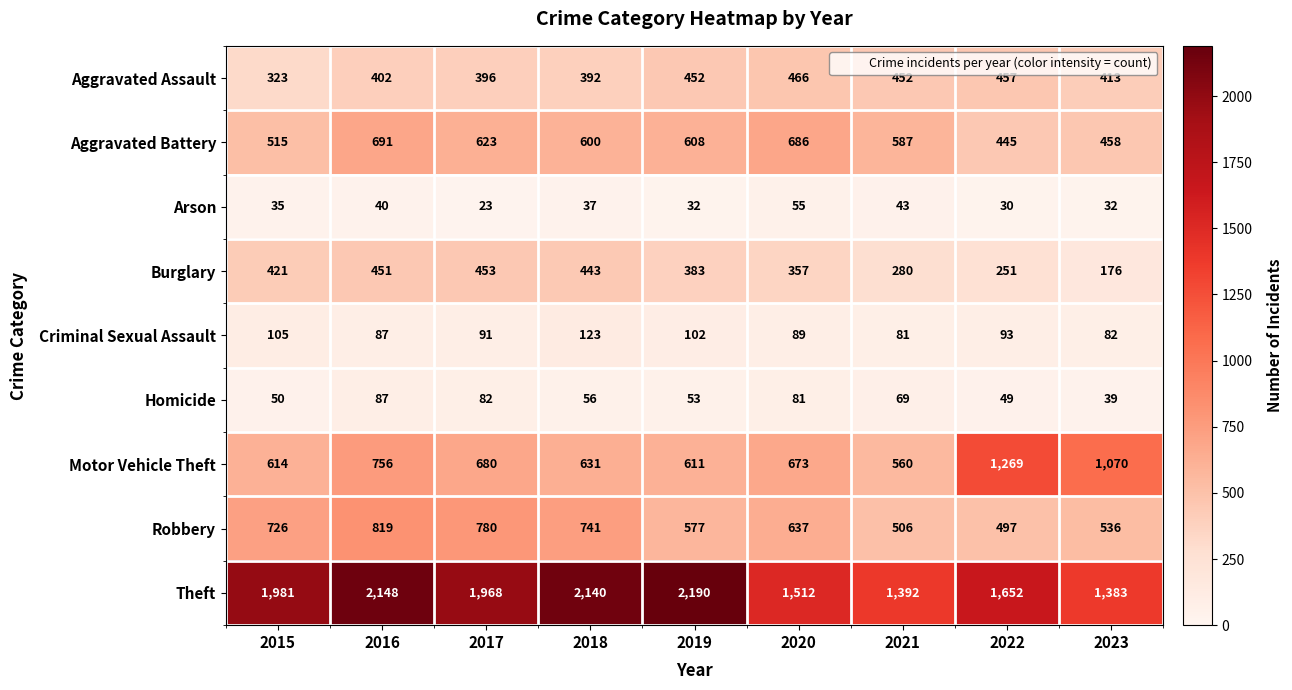

Which category has the highest value across all series?

2019